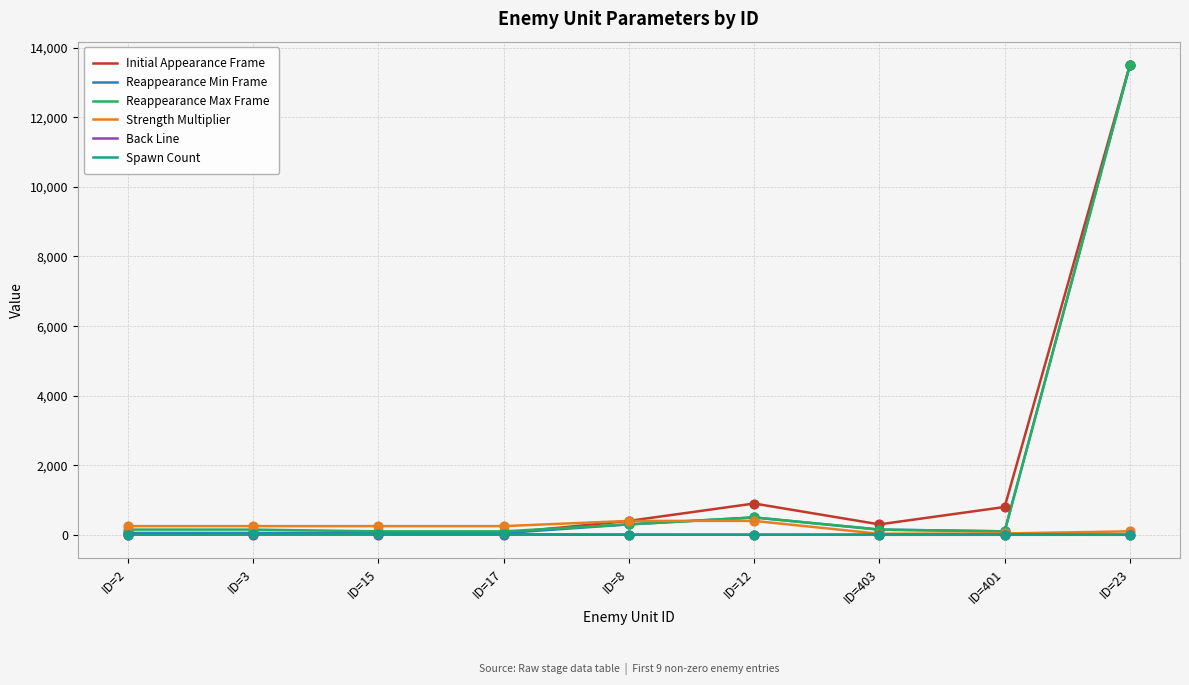

At which category is the sum across all series the highest?

ID=23